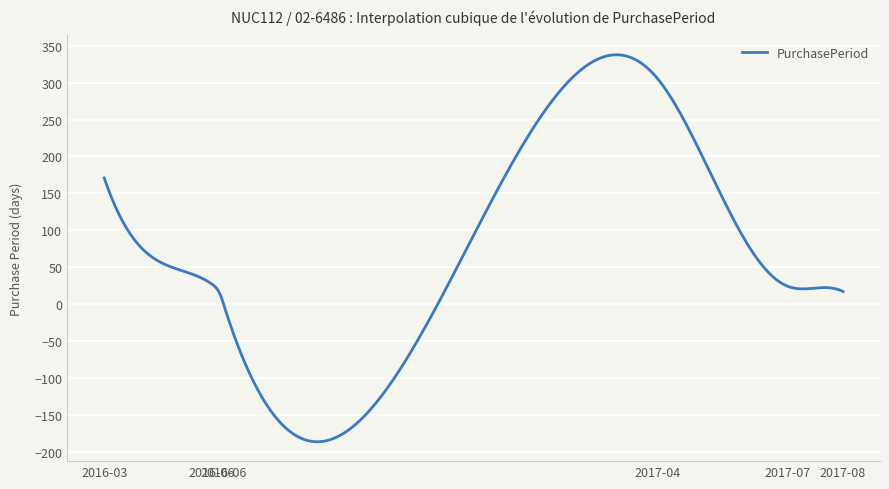

What is the average value?

71.7